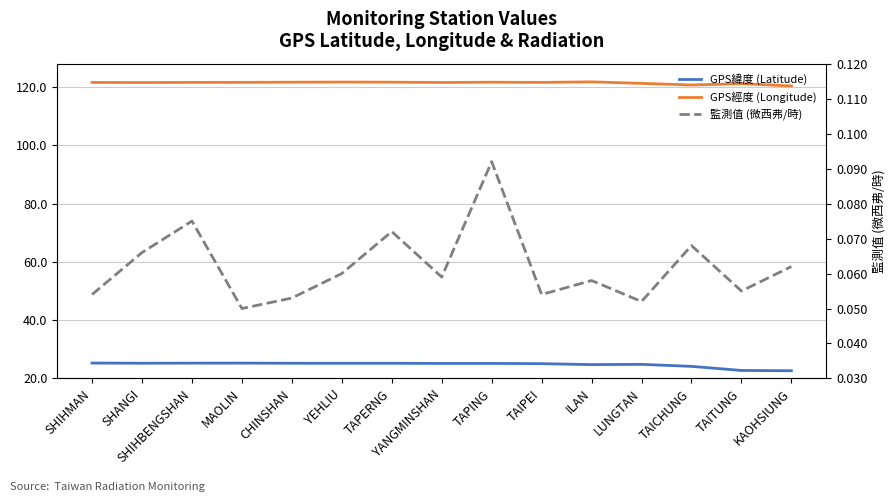

What is the difference between the GPS經度 (Longitude) values at TAICHUNG and SHANGI?

0.8